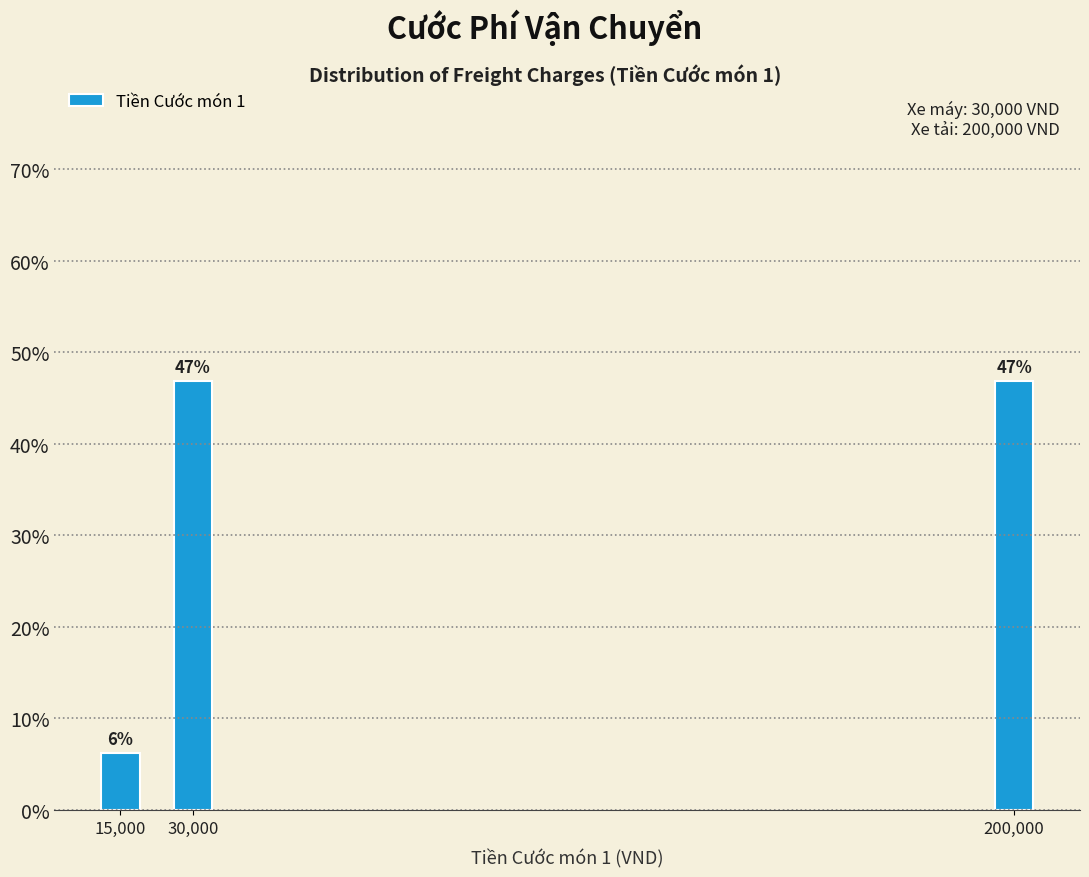

At which label is the value closest to 26?

15,000